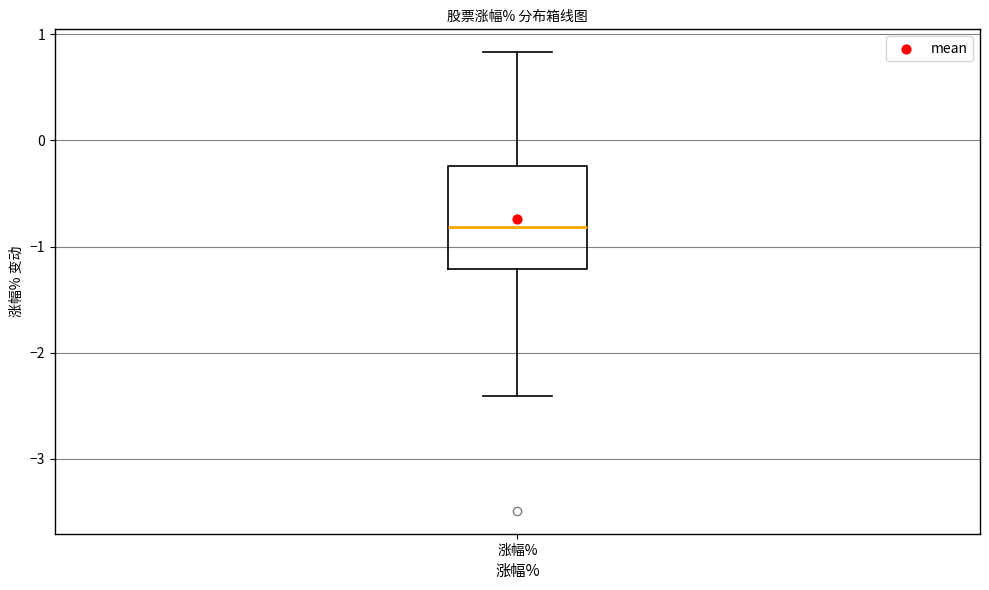

Read this box plot against the y-axis: the position of the median line, the range covered by the box, and the ends of both whiskers. The values are not printed on the chart, so give them approximately, as read against the axis.

median -0.8, box -1.2 to -0.2, whiskers -2.4 to 0.8